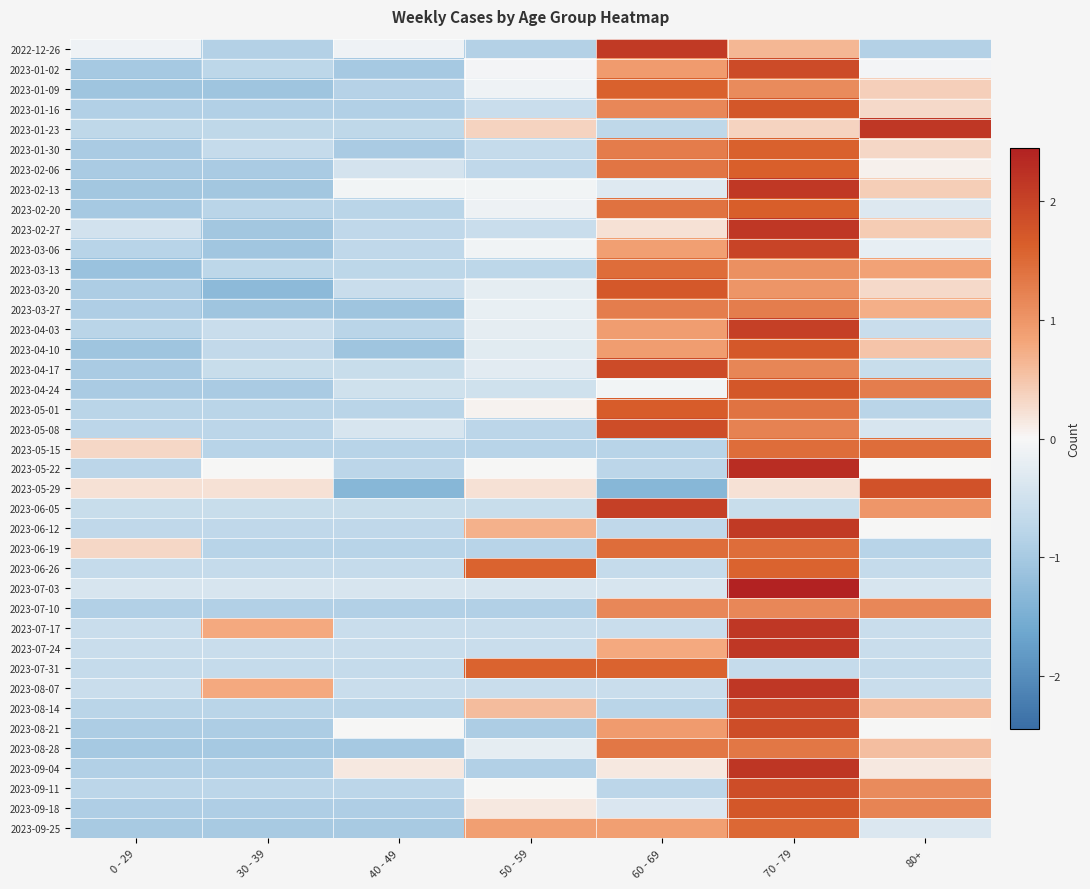

Between 80+ and 50 - 59, which is larger?

80+